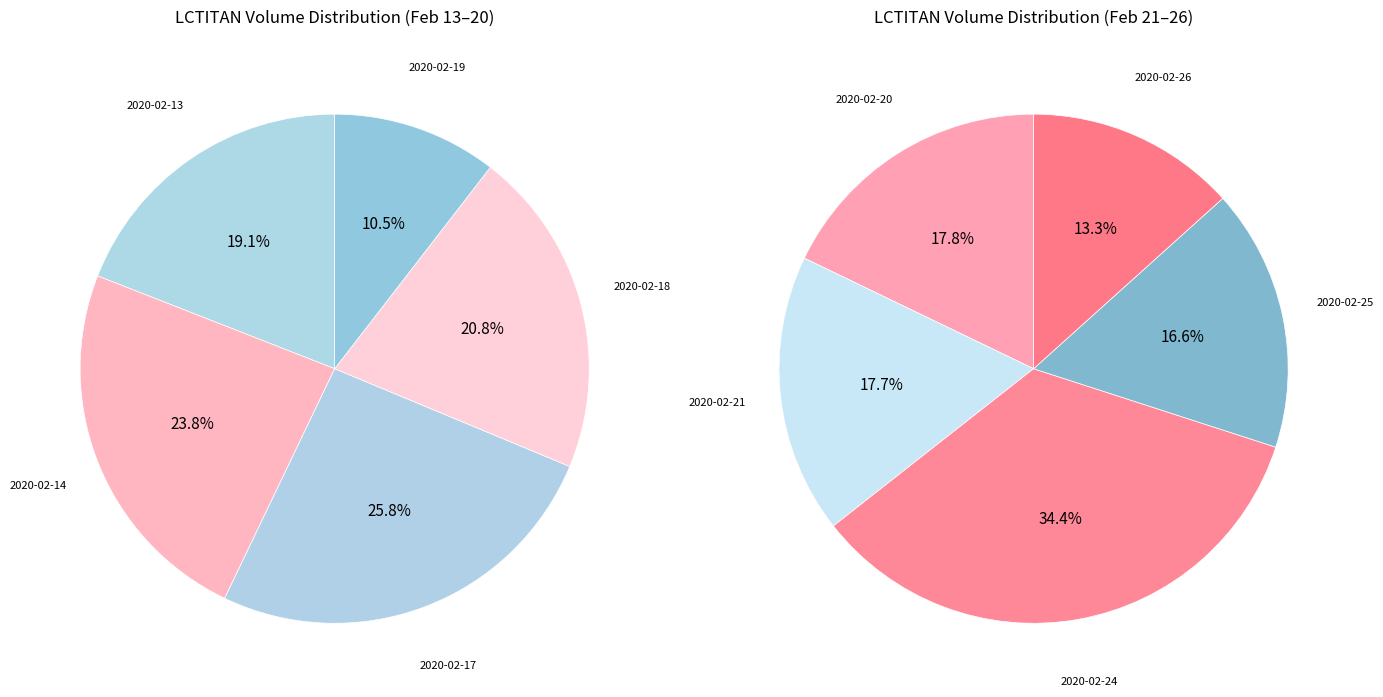

Do 2020-02-19 and 2020-02-13 together represent more than half of the pie?

No